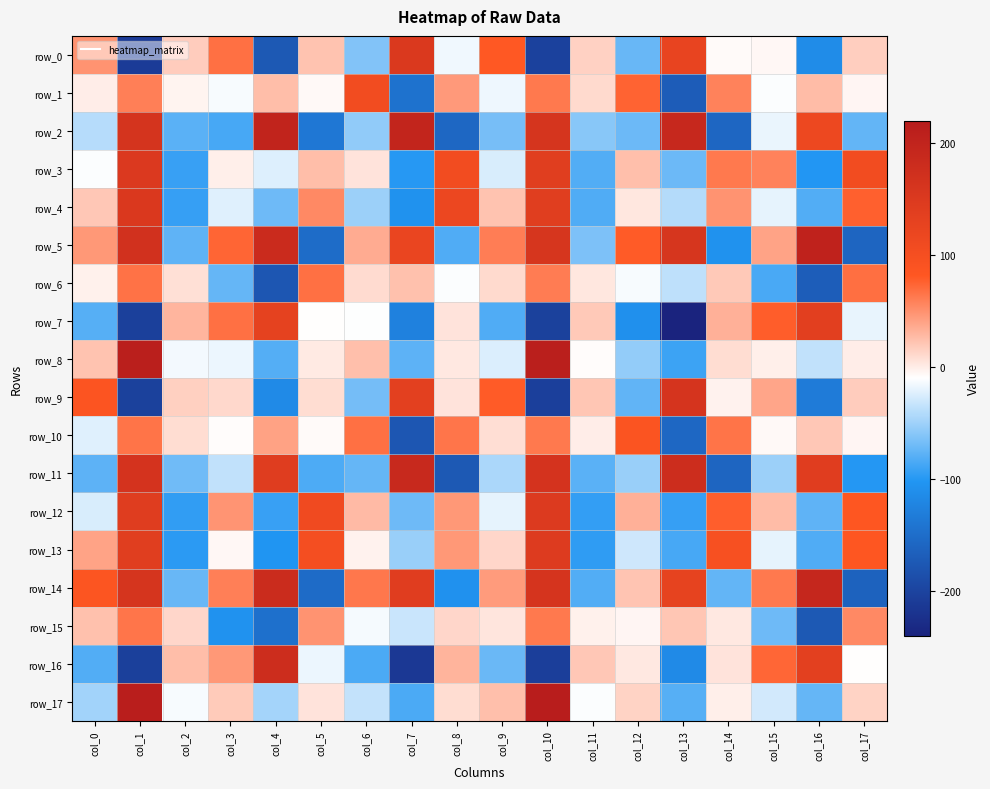

At which category is the sum across all series the highest?

col_1